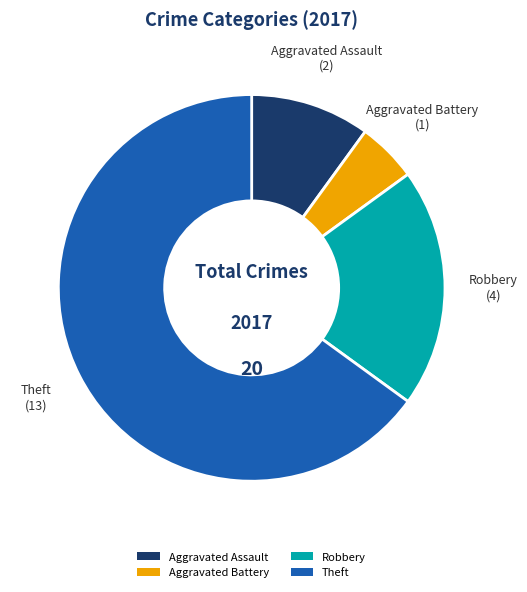

Combined, do Aggravated Battery and Robbery account for over 50%?

No